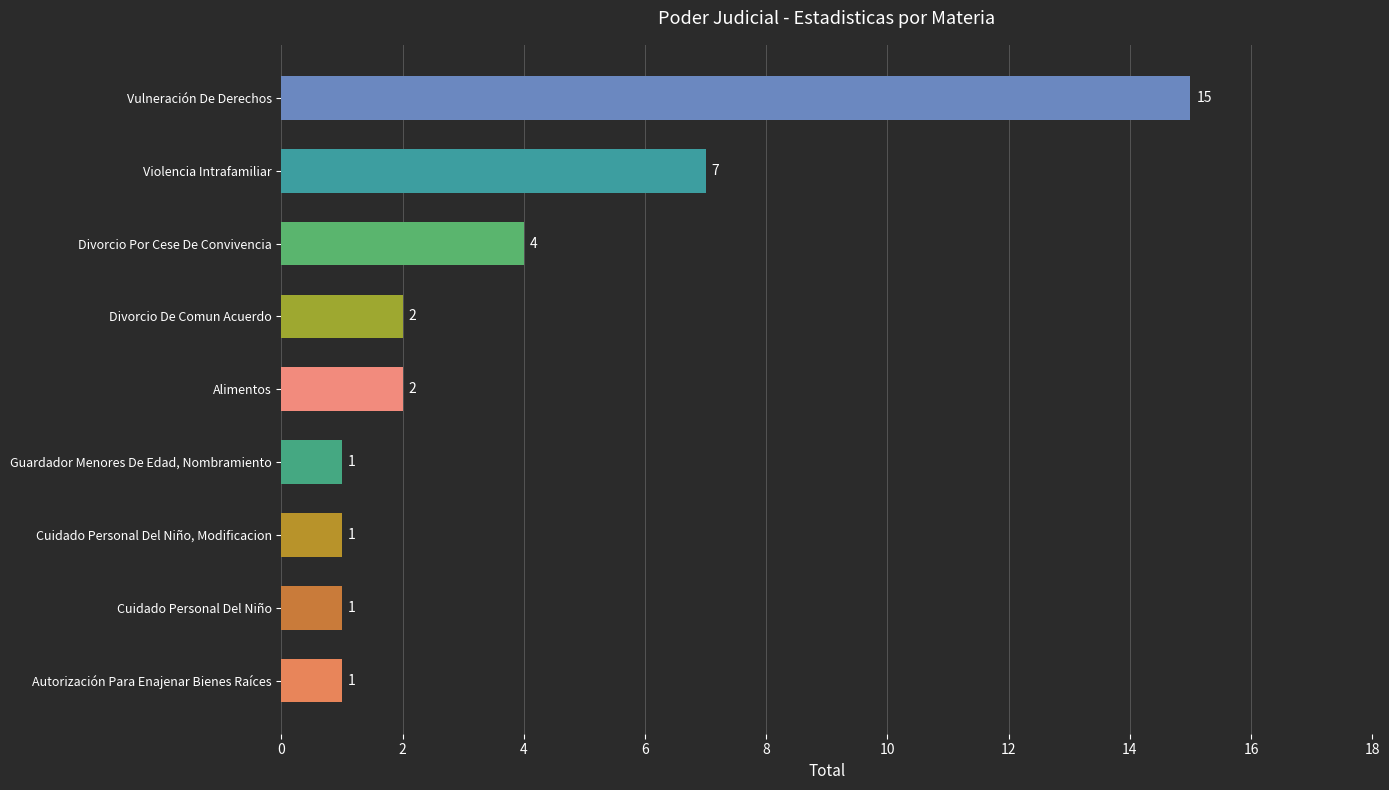

Reading bottom to top, list all the values displayed in this chart.

Autorización Para Enajenar Bienes Raíces=1	Cuidado Personal Del Niño=1	Cuidado Personal Del Niño, Modificacion=1	Guardador Menores De Edad, Nombramiento=1	Alimentos=2	Divorcio De Comun Acuerdo=2	Divorcio Por Cese De Convivencia=4	Violencia Intrafamiliar=7	Vulneración De Derechos=15